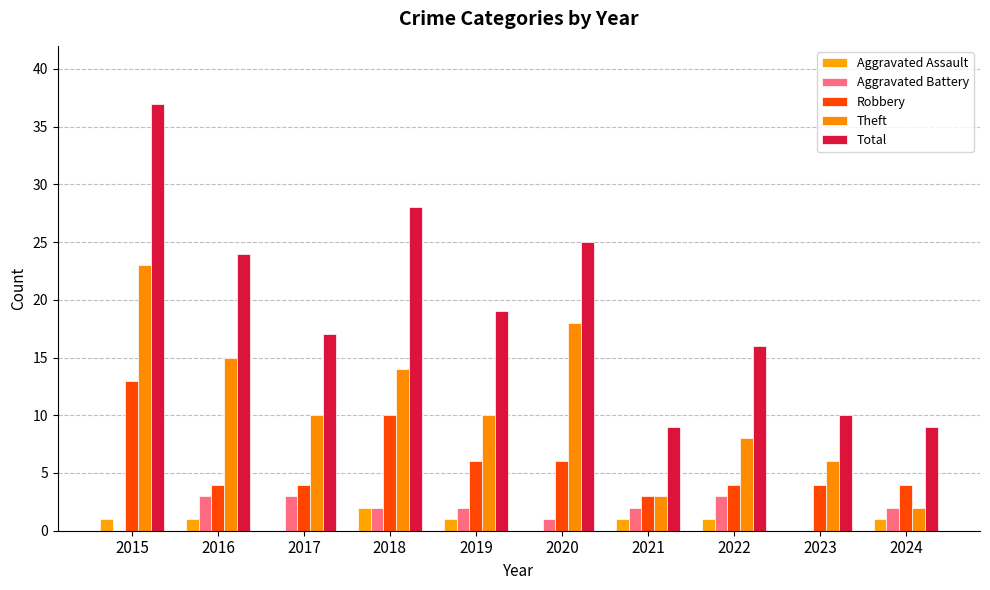

Which series changed the most between 2017 and 2022?

Theft